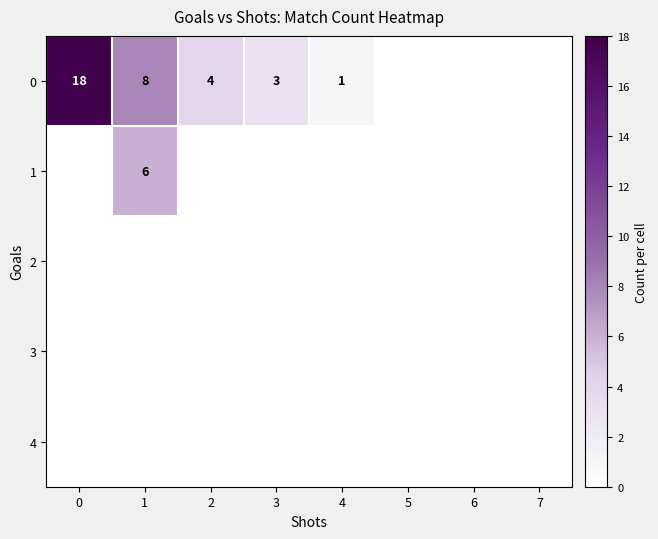

Is it true that 3 equals 0 at 2?

True